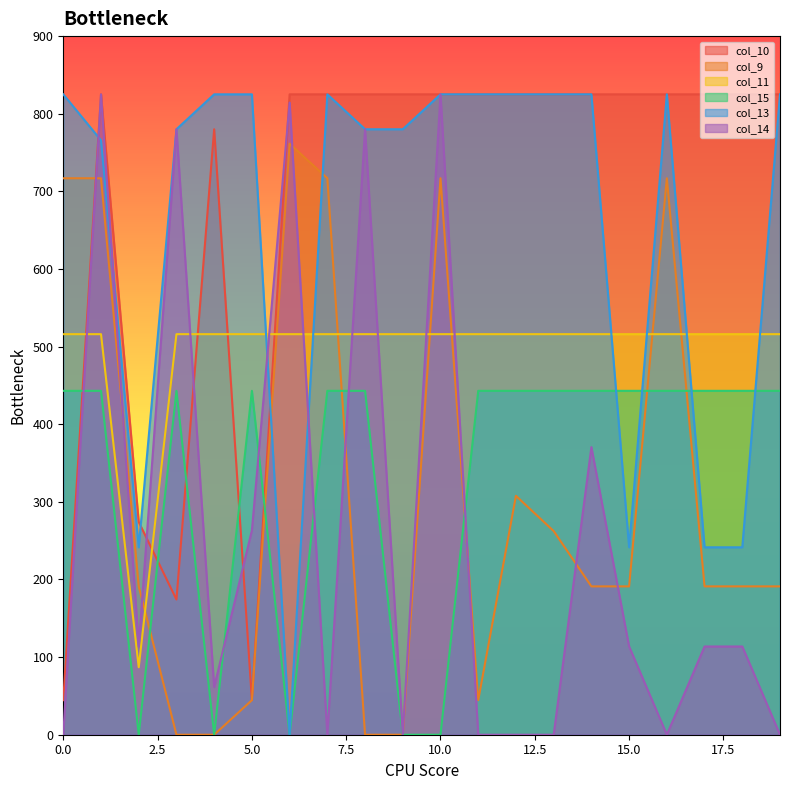

Reading left to right, extract all data points from this chart.

col_10: 44.5	825.0	274.1	174.2	780.0	44.5	825.0	825.0	825.0	825.0	825.0	825.0	825.0	825.0	825.0	825.0	825.0	825.0	825.0	825.0
col_9: 716.9	716.9	191.1	0.0	0.0	44.5	761.4	716.9	0.0	0.0	716.9	44.5	307.8	262.4	191.1	191.1	716.9	191.1	191.1	191.1
col_11: 516.0	516.0	87.0	516.0	516.0	516.0	516.0	516.0	516.0	516.0	516.0	516.0	516.0	516.0	516.0	516.0	516.0	516.0	516.0	516.0
col_15: 443.0	443.0	0.0	443.0	0.0	443.0	0.0	443.0	443.0	0.0	0.0	443.0	443.0	443.0	443.0	443.0	443.0	443.0	443.0	443.0
col_13: 825.0	765.8	241.5	780.0	825.0	825.0	0.0	825.0	780.0	780.0	825.0	825.0	825.0	825.0	825.0	241.5	825.0	241.5	241.5	825.0
col_14: 0.0	825.0	113.7	780.0	61.5	263.3	814.4	0.0	780.0	0.0	825.0	0.0	0.0	0.0	370.5	113.7	0.0	113.7	113.7	0.0